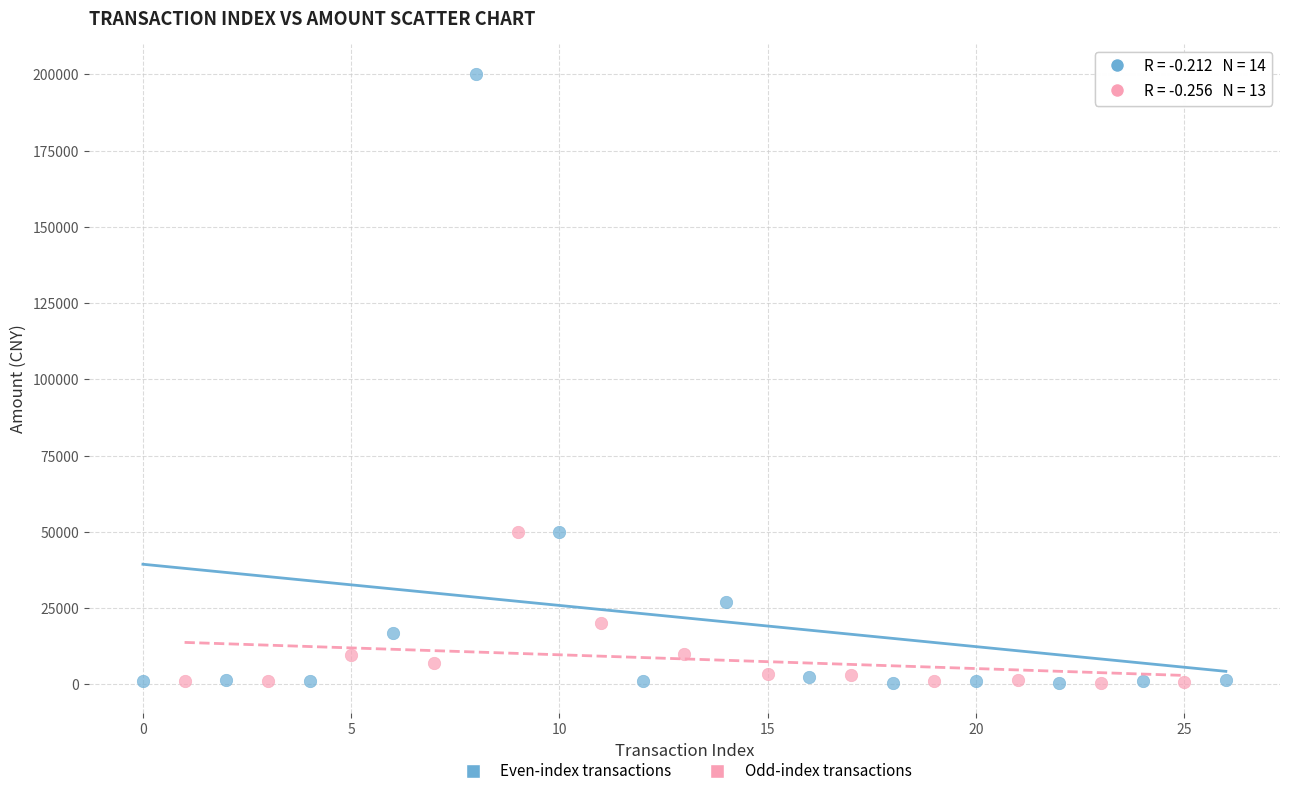

What are all the series names shown in the legend?

Even-index transactions, Odd-index transactions